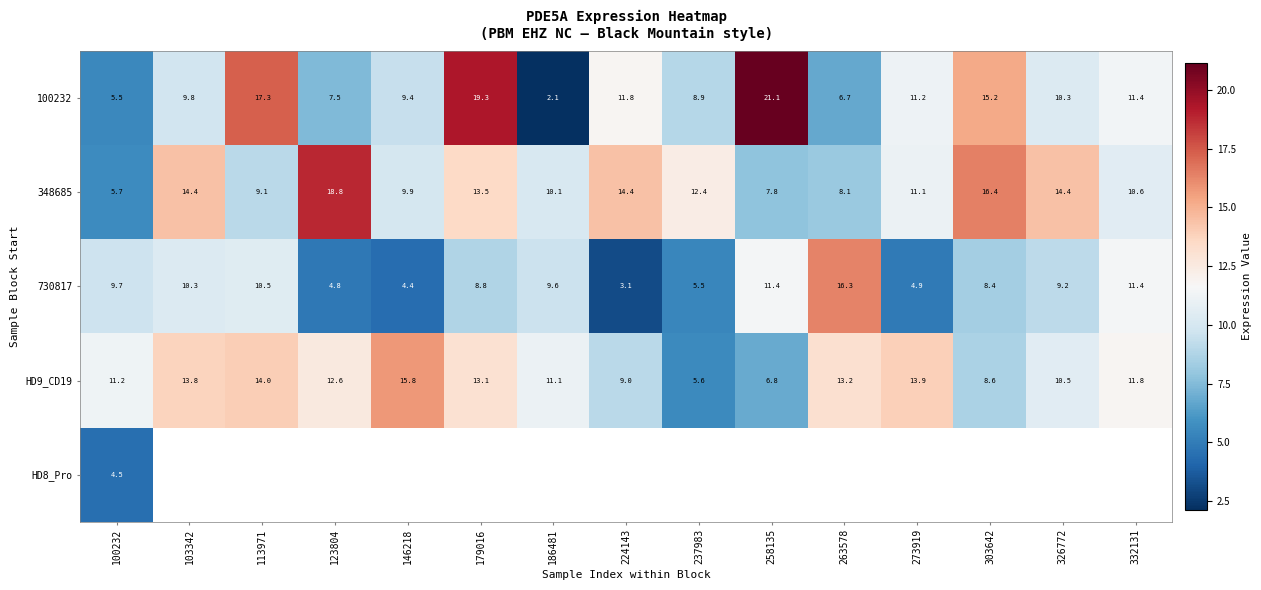

How many values in the 730817 series exceed 9?

8